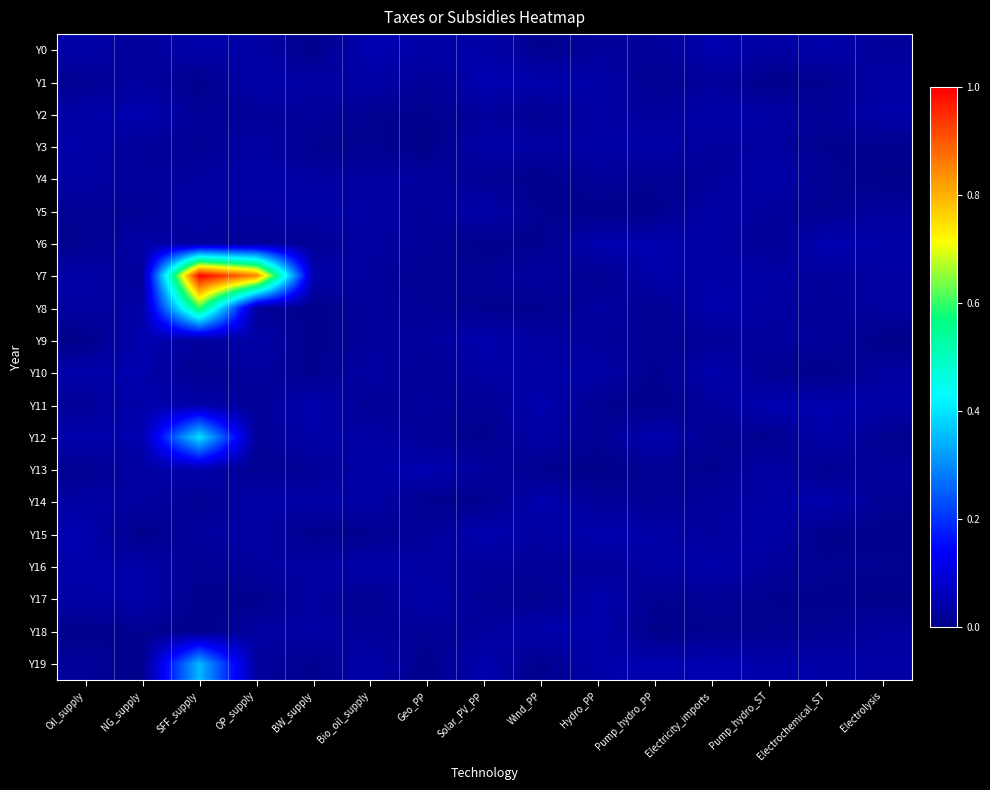

At which category is the sum across all series the highest?

SFF_supply